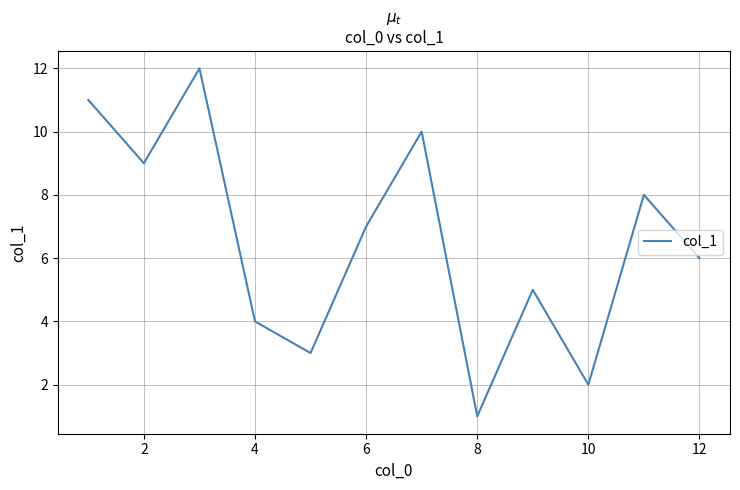

What is the maximum value shown in the chart?

12